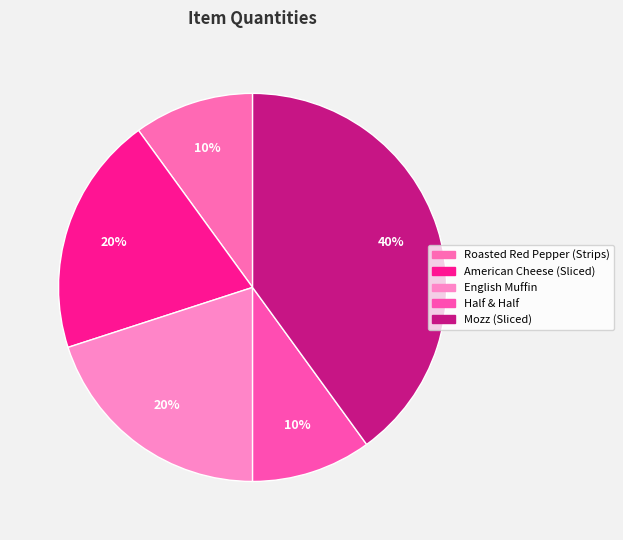

Does American Cheese (Sliced) represent more than half of the total?

No